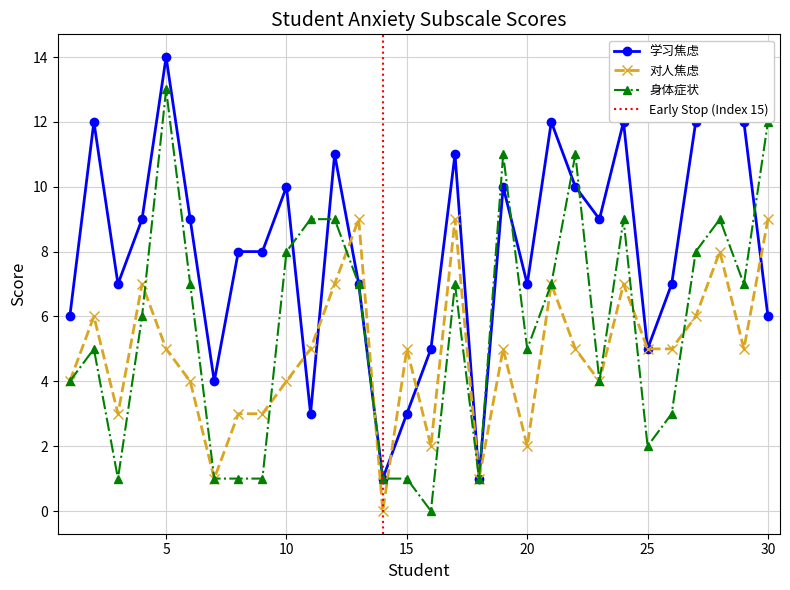

True or false: 身体症状 has a value of 12 at 30.

True